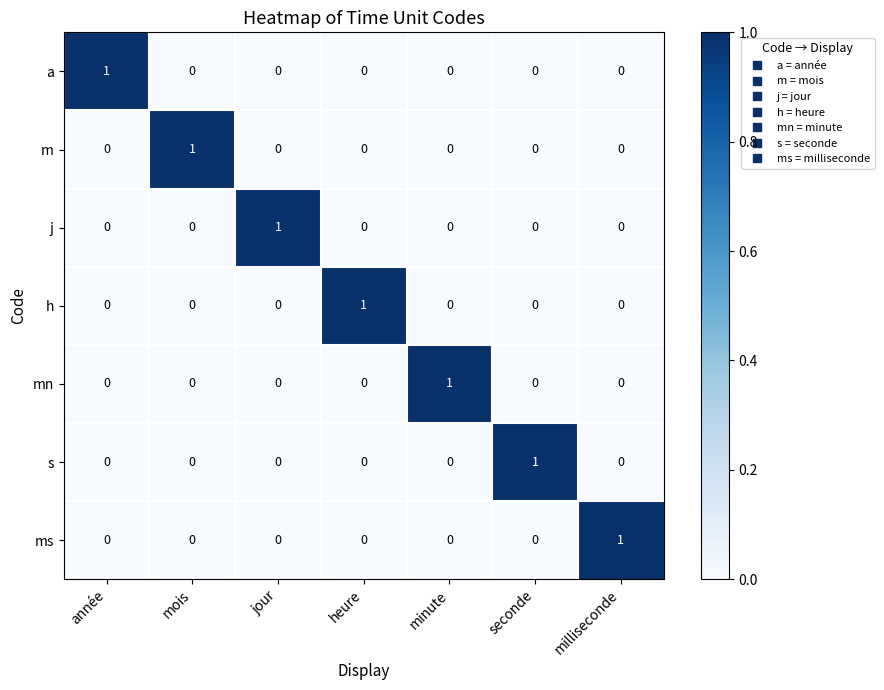

What is the total value across all series at mois?

1